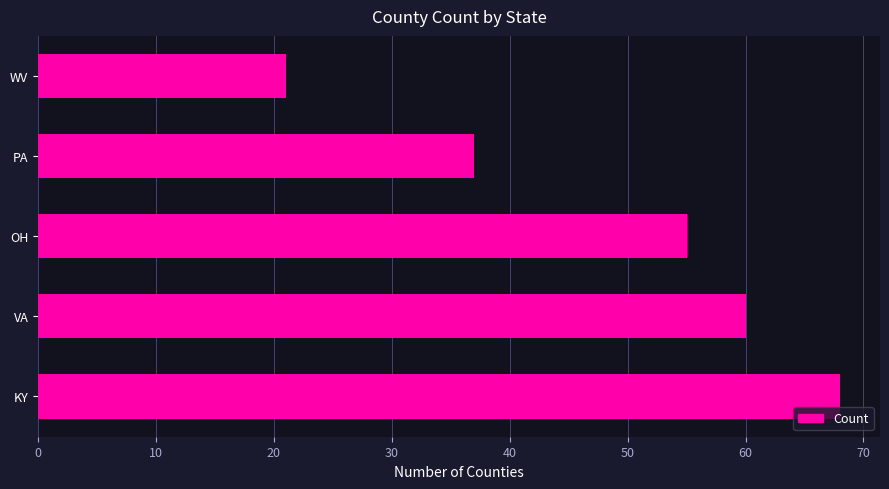

What is the greatest value displayed?

68